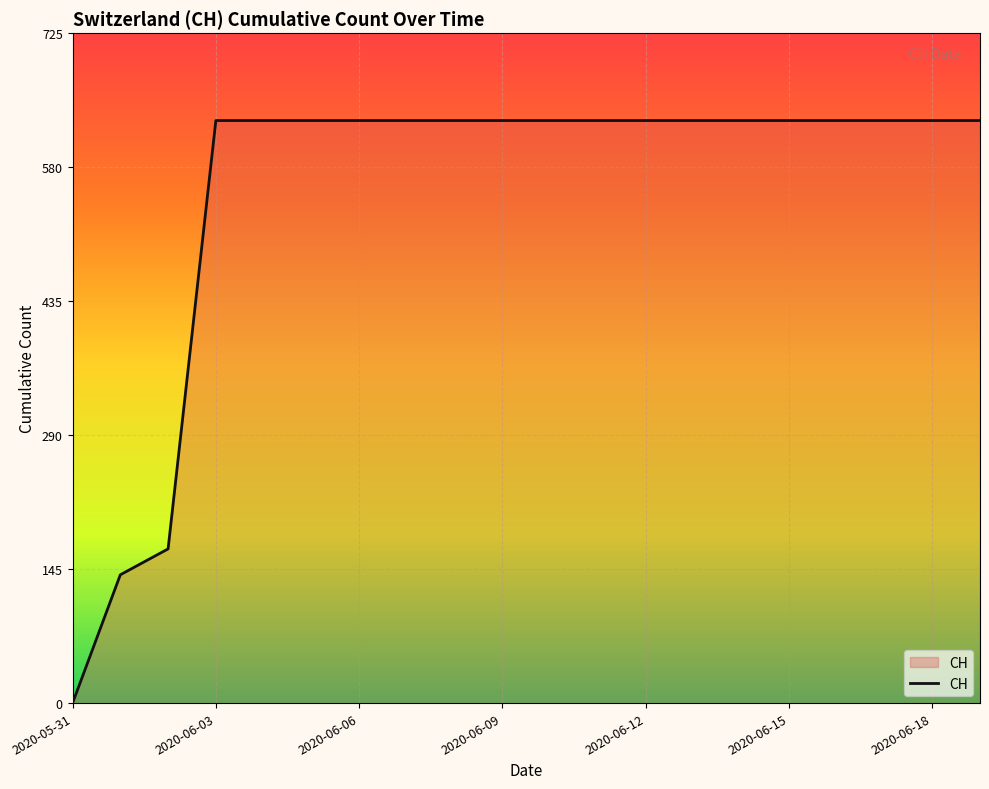

What is the maximum value shown in the chart?

631